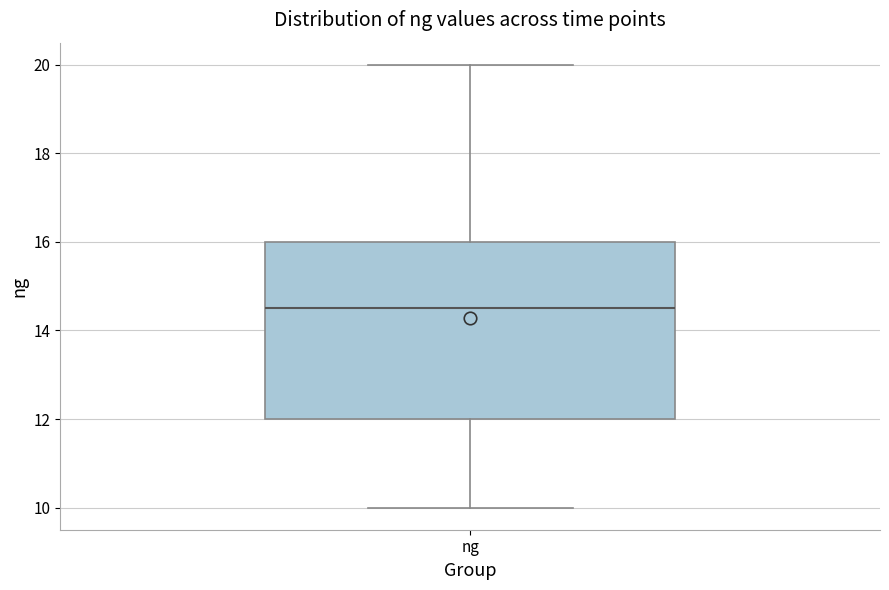

Read this box plot against the y-axis: the position of the median line, the range covered by the box, and the ends of both whiskers. The values are not printed on the chart, so give them approximately, as read against the axis.

median 14.6, box 12.0 to 16.0, whiskers 10.0 to 20.0